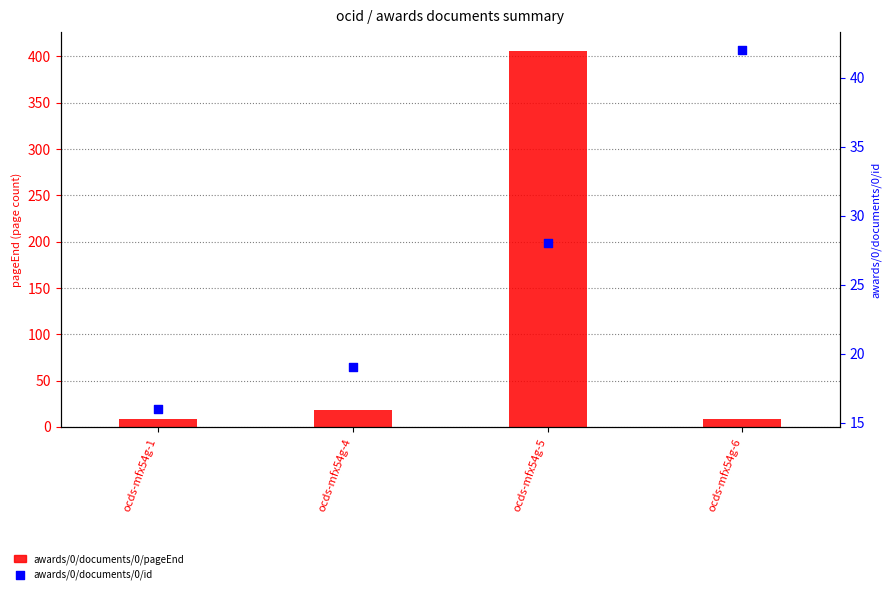

Which series reaches the minimum Y coordinate?

awards/0/documents/0/pageEnd